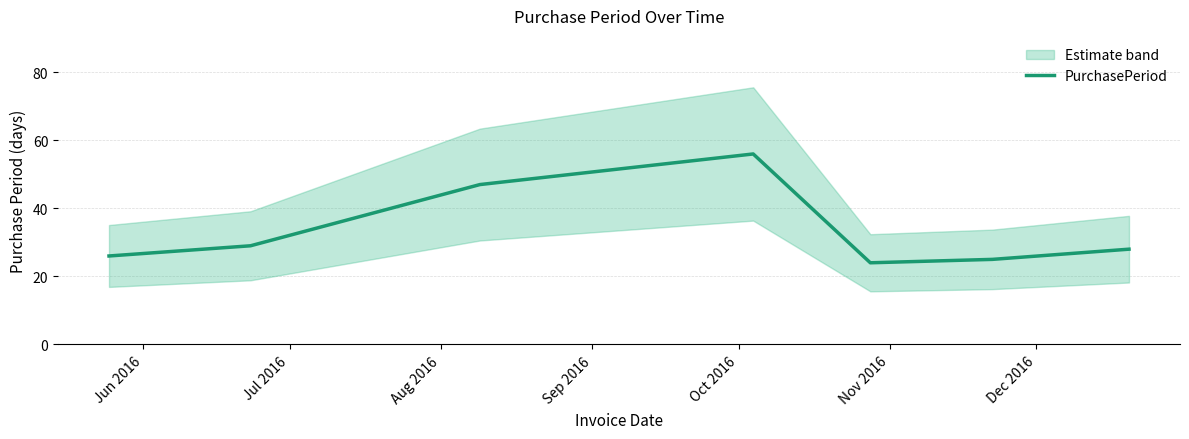

What is the highest value of the PurchasePeriod series?

56